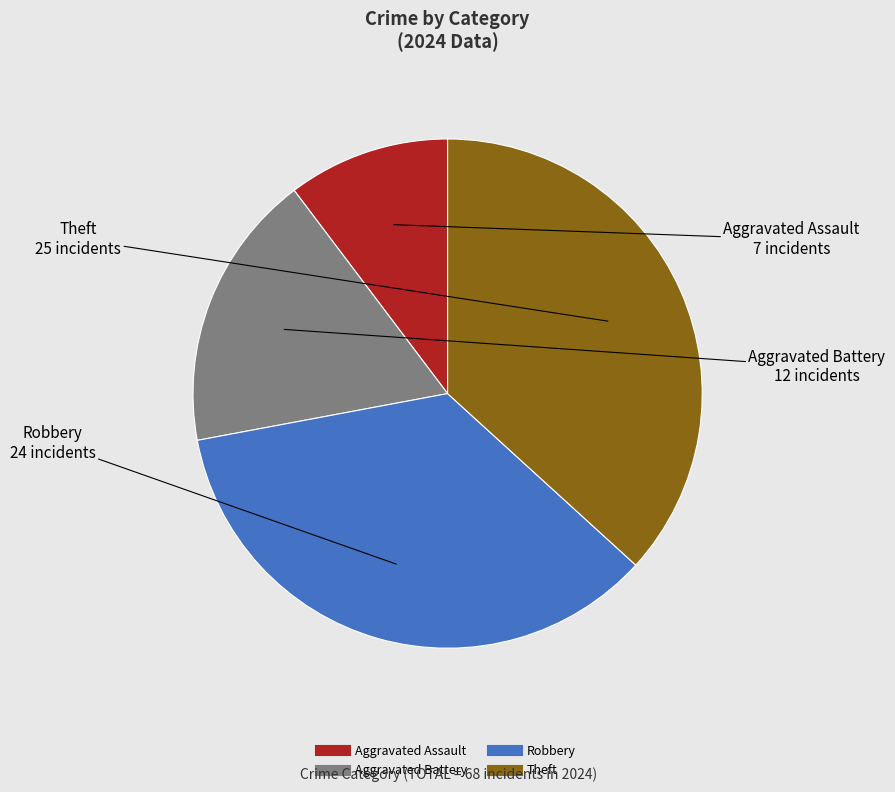

Which category has the smallest portion of the pie?

Aggravated Assault